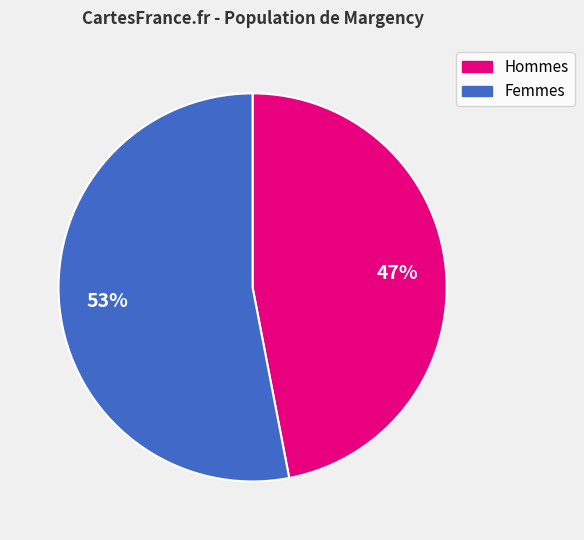

Does any single category account for the majority?

Yes